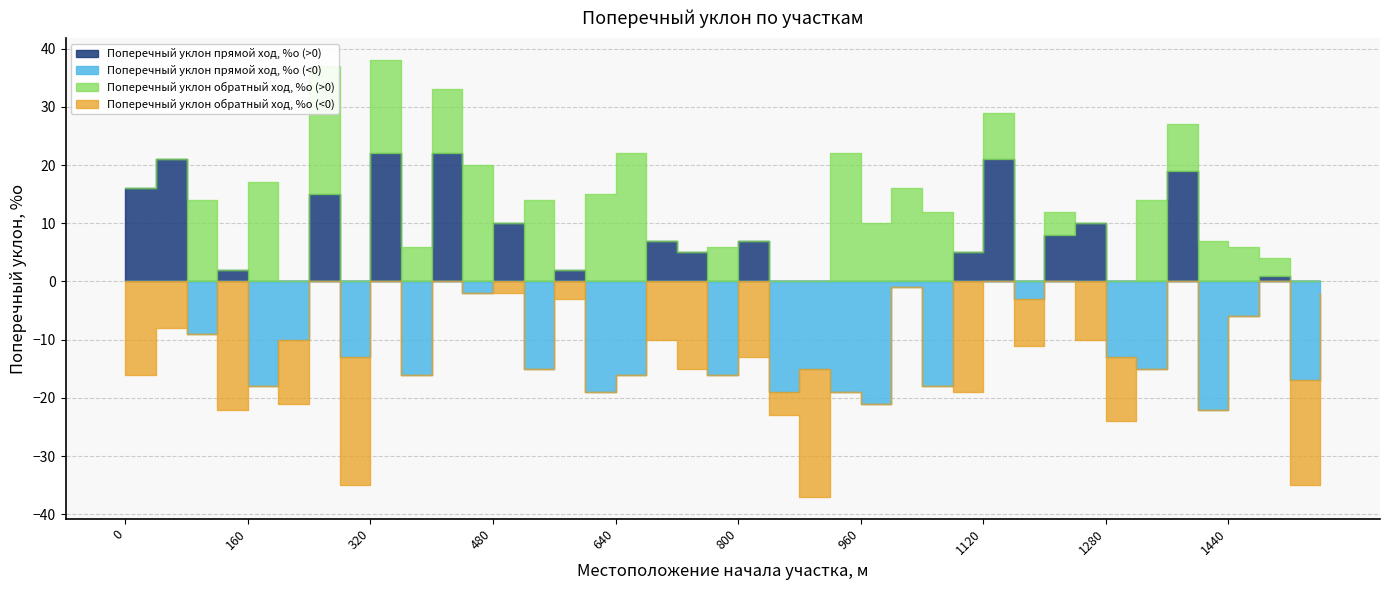

Is it true that Поперечный уклон прямой ход, %о equals -15 at 880?

True